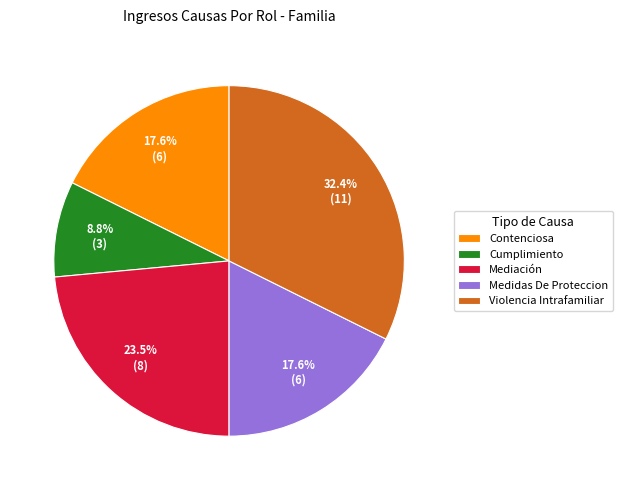

Is there any slice that represents more than half of the pie?

No